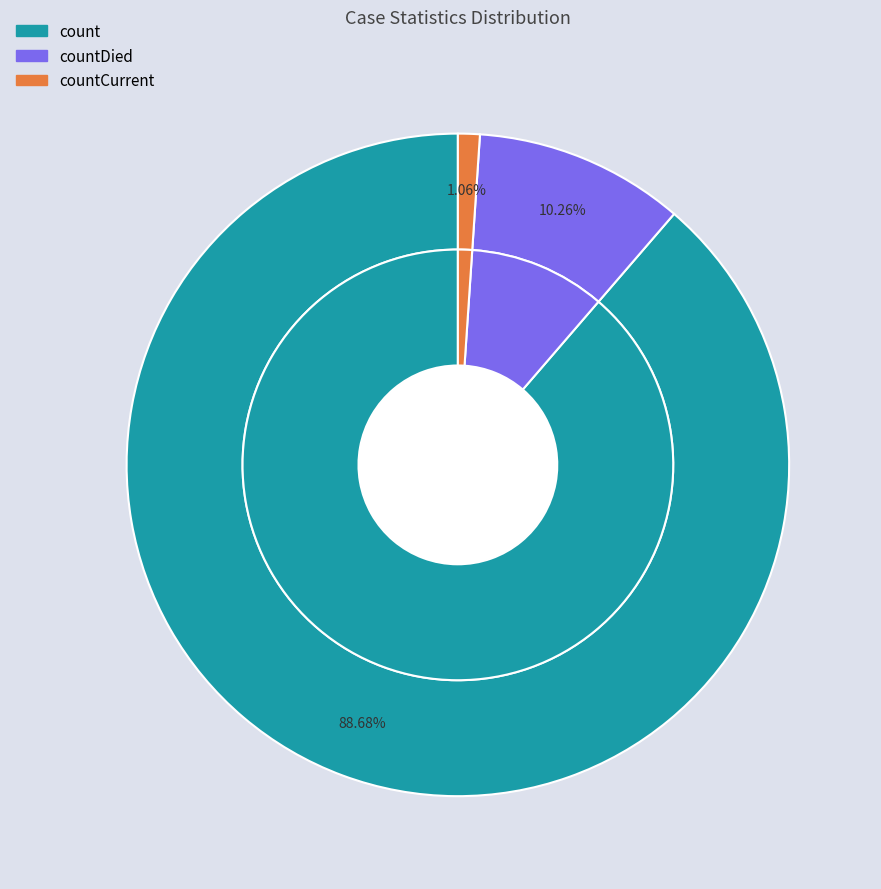

Do count and countCurrent together represent more than half of the pie?

Yes